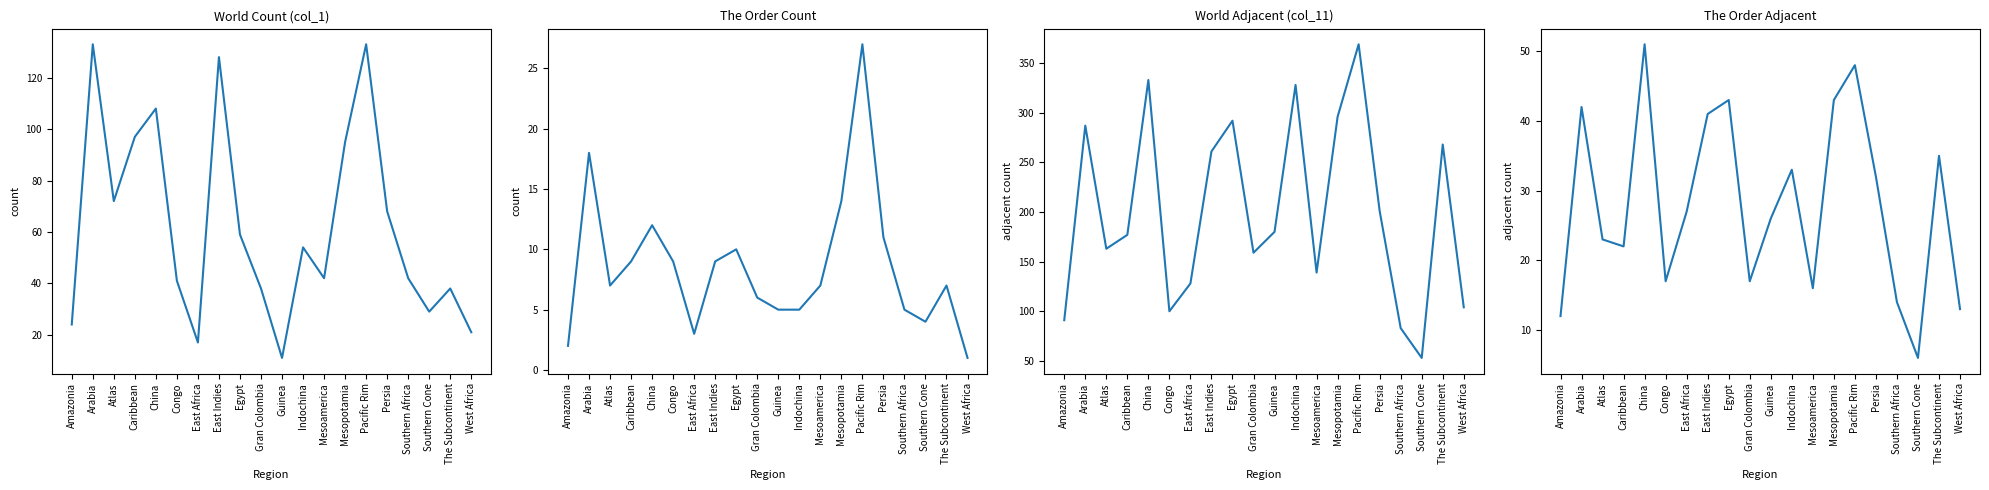

What is the sum of the World Count (col_1) values at Indochina and Amazonia?

78